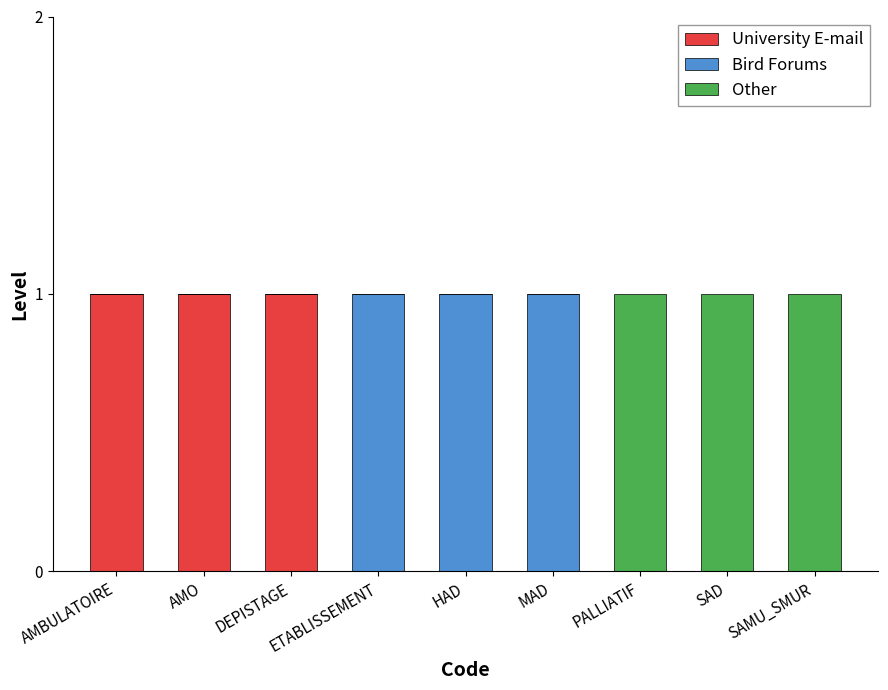

True or false: University E-mail has a value of 0 at SAD.

True